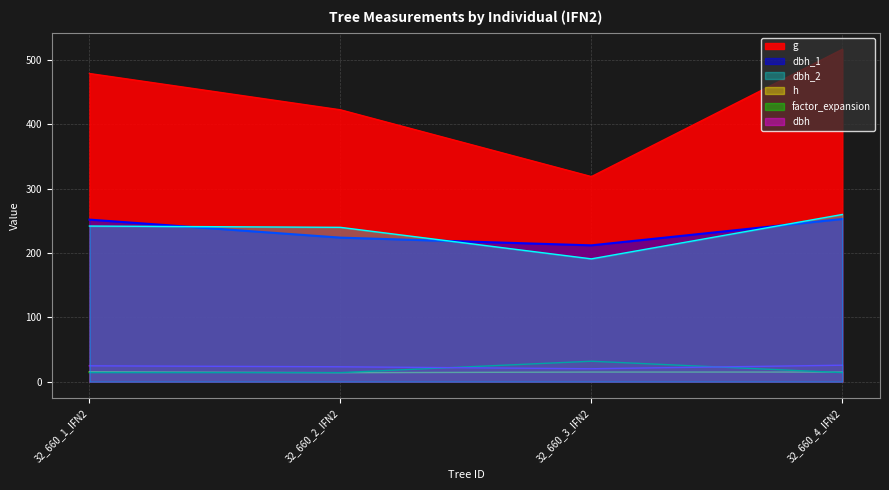

Which category has the highest value across all series?

32_660_4_IFN2